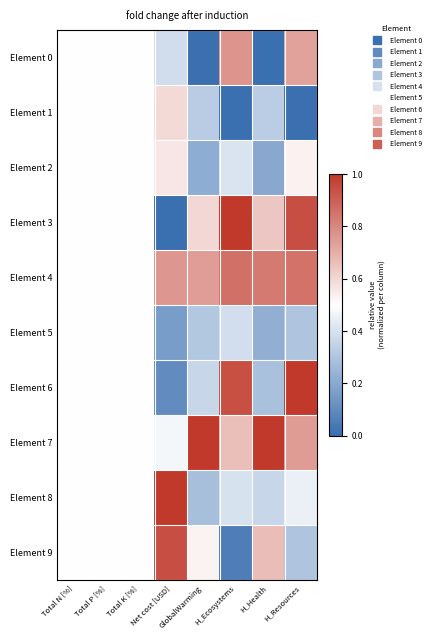

Reading left to right, what are all the values shown in this chart?

Element 0: Total N [%]=0.5	Total P [%]=0.5	Total K [%]=0.5	Net cost [USD]=0.4	GlobalWarming=0.0	H_Ecosystems=0.8	H_Health=0.0	H_Resources=0.7
Element 1: Total N [%]=0.5	Total P [%]=0.5	Total K [%]=0.5	Net cost [USD]=0.6	GlobalWarming=0.3	H_Ecosystems=0.0	H_Health=0.3	H_Resources=0.0
Element 2: Total N [%]=0.5	Total P [%]=0.5	Total K [%]=0.5	Net cost [USD]=0.6	GlobalWarming=0.2	H_Ecosystems=0.4	H_Health=0.2	H_Resources=0.5
Element 3: Total N [%]=0.5	Total P [%]=0.5	Total K [%]=0.5	Net cost [USD]=0.0	GlobalWarming=0.6	H_Ecosystems=1.0	H_Health=0.6	H_Resources=0.9
Element 4: Total N [%]=0.5	Total P [%]=0.5	Total K [%]=0.5	Net cost [USD]=0.8	GlobalWarming=0.7	H_Ecosystems=0.9	H_Health=0.8	H_Resources=0.9
Element 5: Total N [%]=0.5	Total P [%]=0.5	Total K [%]=0.5	Net cost [USD]=0.2	GlobalWarming=0.3	H_Ecosystems=0.4	H_Health=0.2	H_Resources=0.3
Element 6: Total N [%]=0.5	Total P [%]=0.5	Total K [%]=0.5	Net cost [USD]=0.1	GlobalWarming=0.4	H_Ecosystems=0.9	H_Health=0.3	H_Resources=1.0
Element 7: Total N [%]=0.5	Total P [%]=0.5	Total K [%]=0.5	Net cost [USD]=0.5	GlobalWarming=1.0	H_Ecosystems=0.7	H_Health=1.0	H_Resources=0.7
Element 8: Total N [%]=0.5	Total P [%]=0.5	Total K [%]=0.5	Net cost [USD]=1.0	GlobalWarming=0.3	H_Ecosystems=0.4	H_Health=0.4	H_Resources=0.4
Element 9: Total N [%]=0.5	Total P [%]=0.5	Total K [%]=0.5	Net cost [USD]=0.9	GlobalWarming=0.5	H_Ecosystems=0.1	H_Health=0.7	H_Resources=0.3